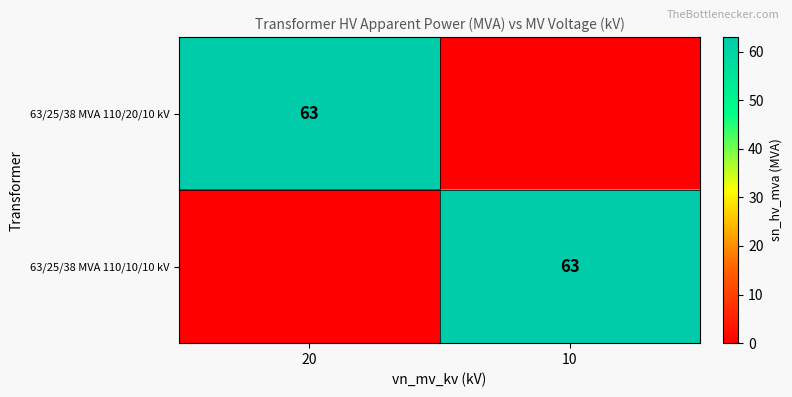

The 63/25/38 MVA 110/10/10 kV series shows 24 at 10. True or false?

False